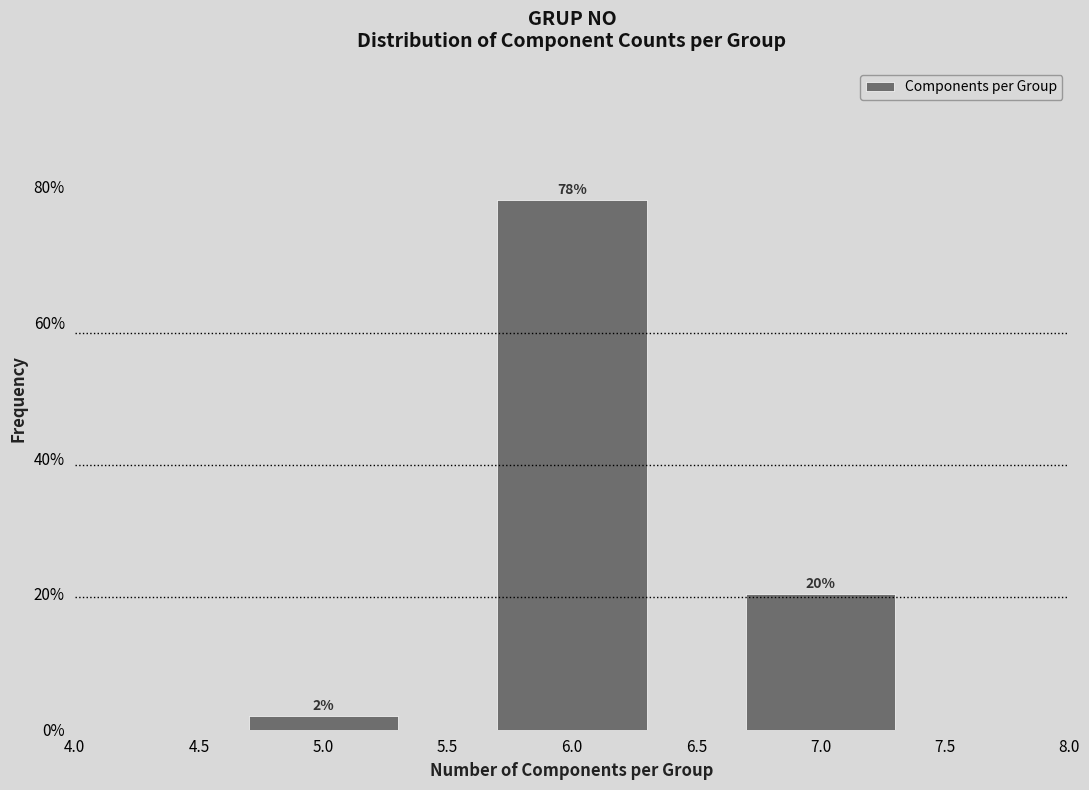

Reading right to left, list all the values displayed in this chart.

20	78	2